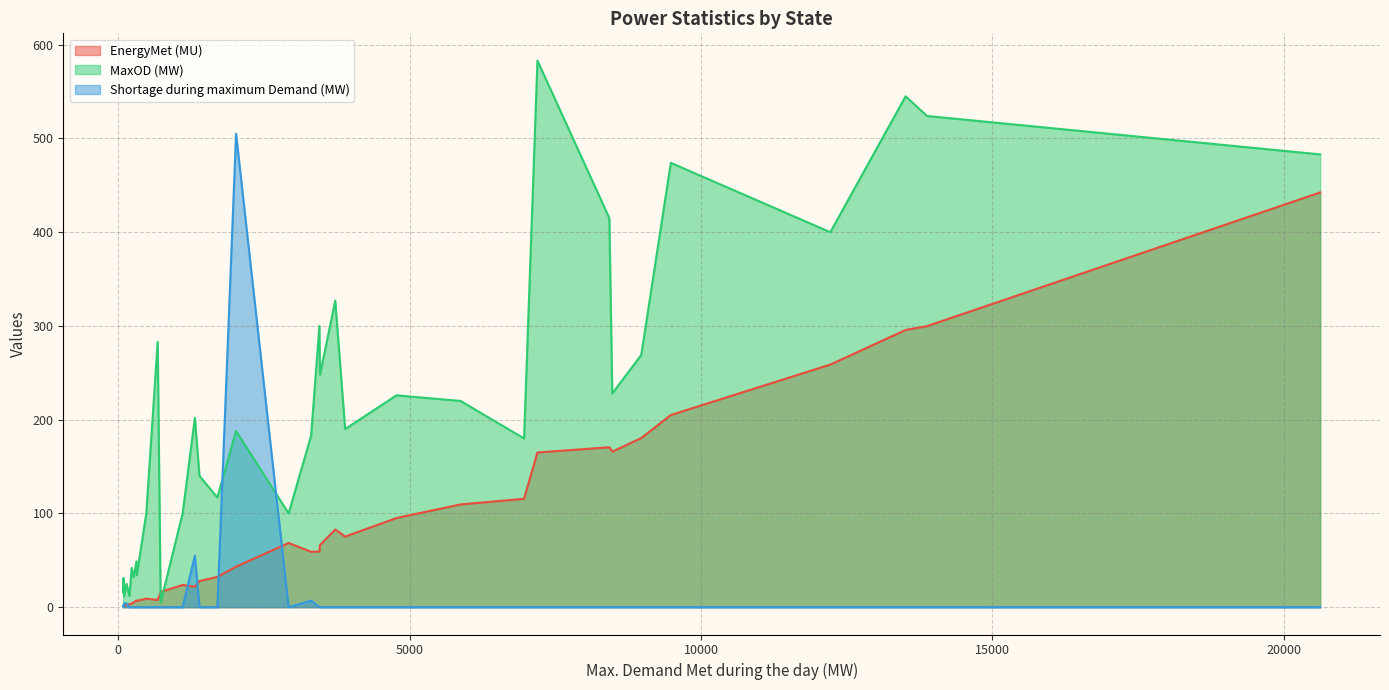

True or false: Shortage during maximum Demand (MW) and MaxOD (MW) intersect in this chart.

True